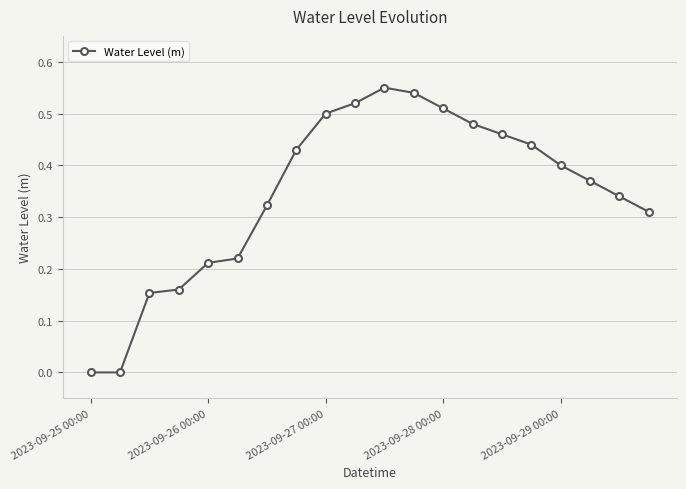

What is the sum of all values?

6.9